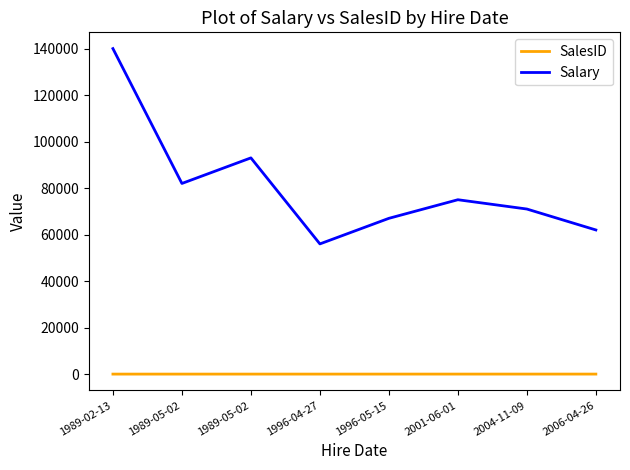

At how many categories does at least one series exceed 98014?

1